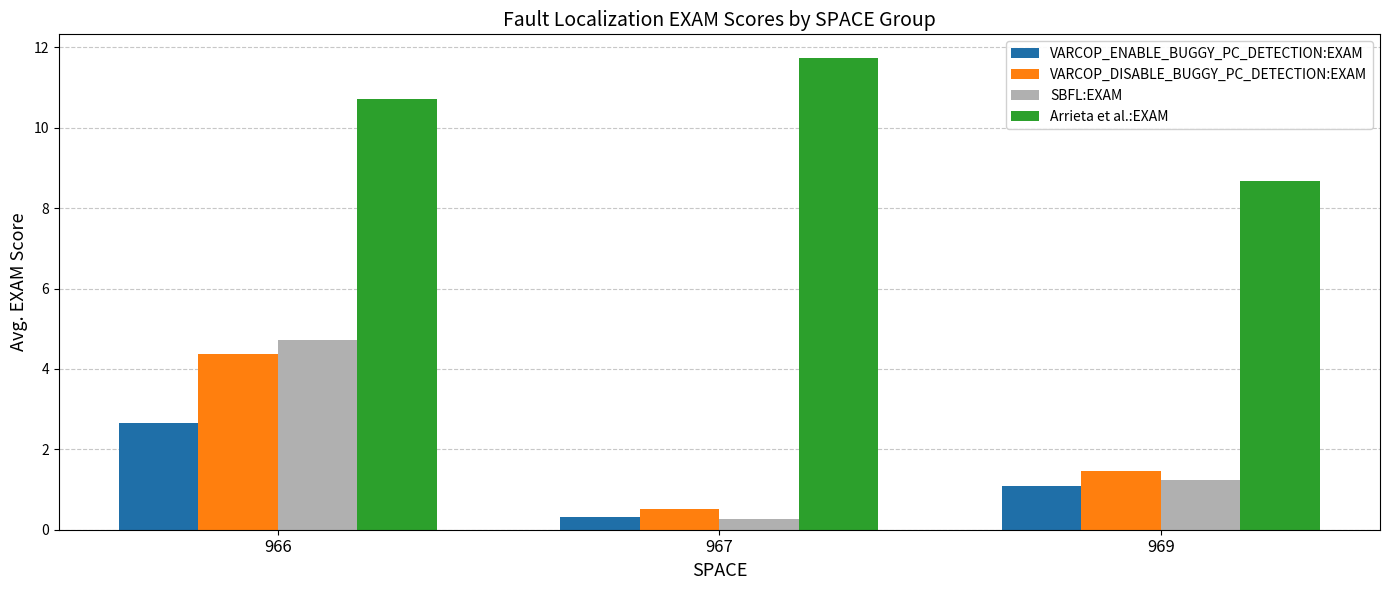

Reading left to right, transcribe all the data shown in this chart.

VARCOP_ENABLE_BUGGY_PC_DETECTION:EXAM: 2.7	0.3	1.1
VARCOP_DISABLE_BUGGY_PC_DETECTION:EXAM: 4.4	0.5	1.5
SBFL:EXAM: 4.7	0.3	1.2
Arrieta et al.:EXAM: 10.7	11.7	8.7